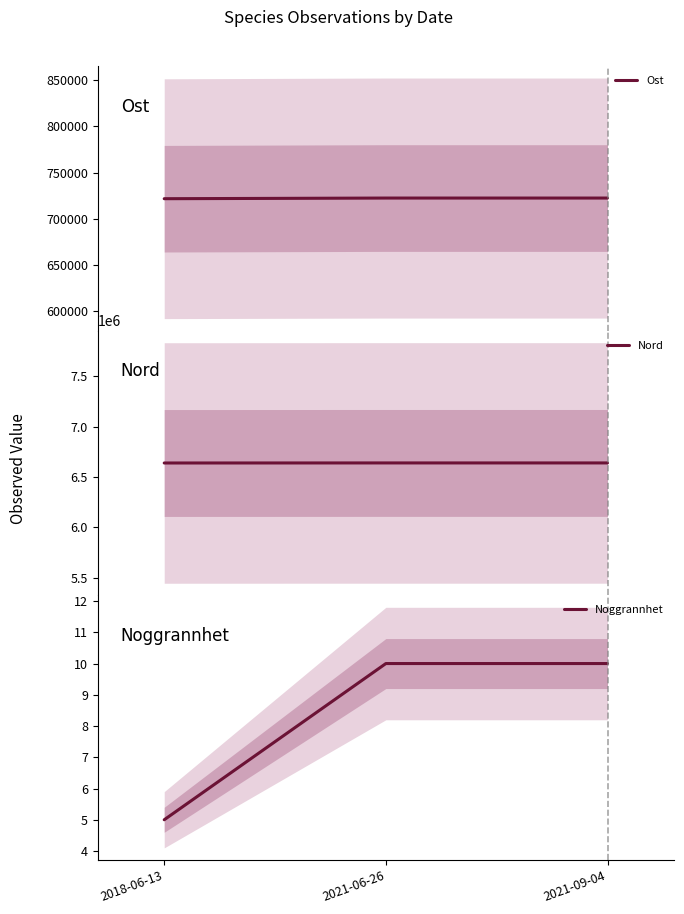

Reading right to left, what are all the values shown in this chart?

Ost: 2021-09-04=722412.1	2021-06-26=722412.1	2018-06-13=721706.7
Nord: 2021-09-04=6640739.1	2021-06-26=6640739.1	2018-06-13=6640148.2
Noggrannhet: 2021-09-04=10.0	2021-06-26=10.0	2018-06-13=5.0